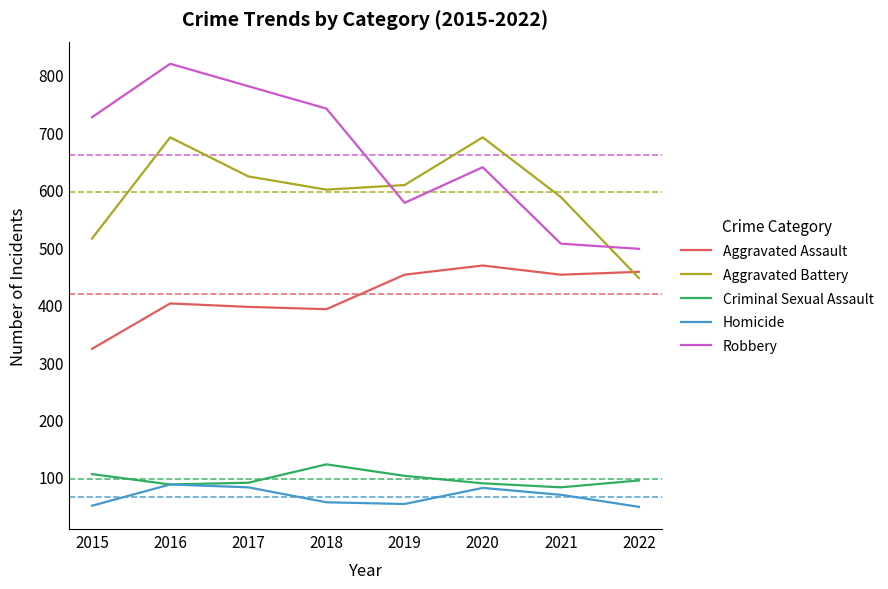

What is the lowest value of the Homicide series?

48